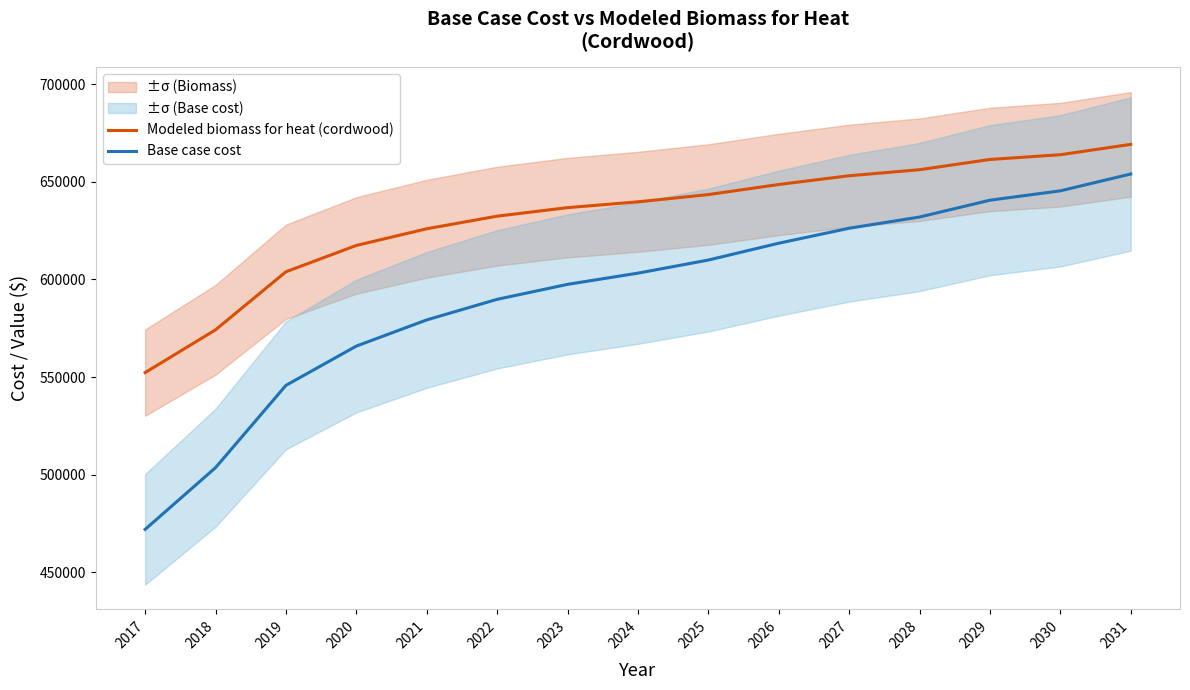

What is the difference between the maximum and second lowest values in the Modeled biomass for heat (cordwood) series?

94927.1